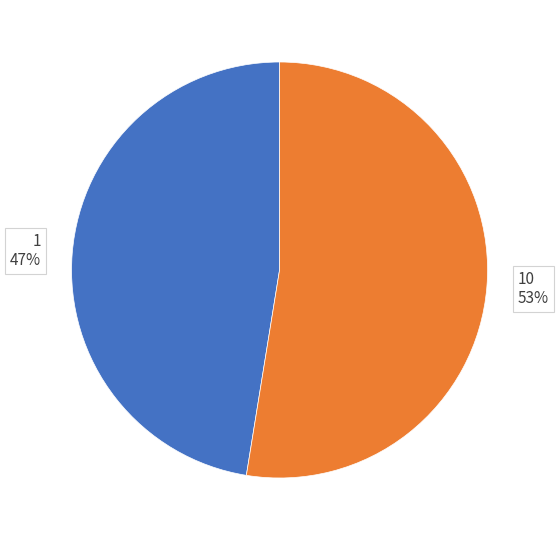

What is the smallest slice in the pie chart?

1 47%